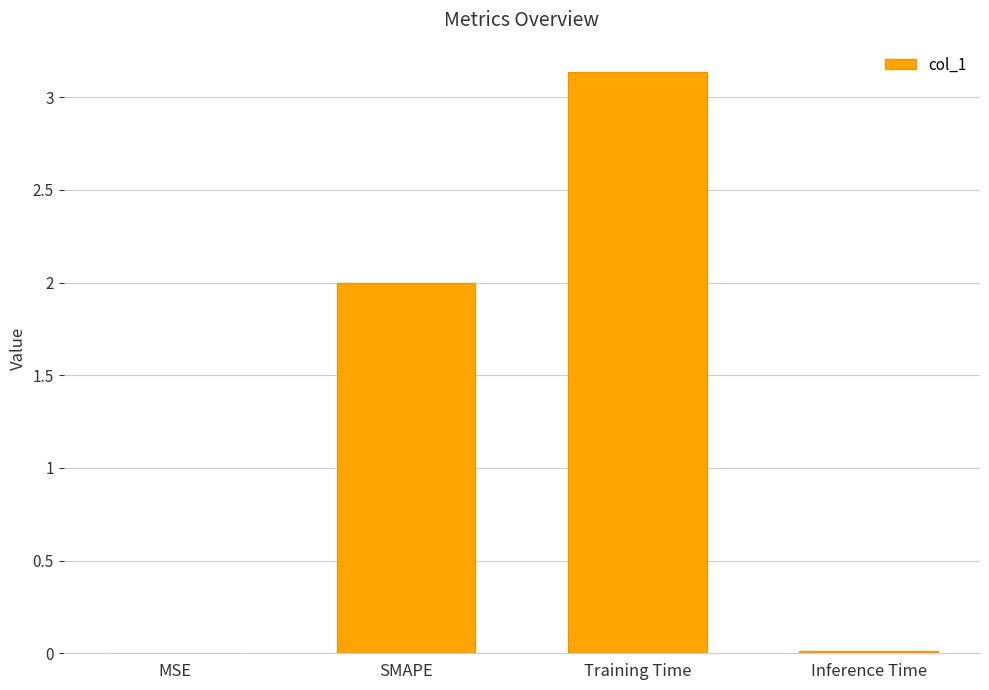

True or false: the data shows 0.5 at SMAPE.

False